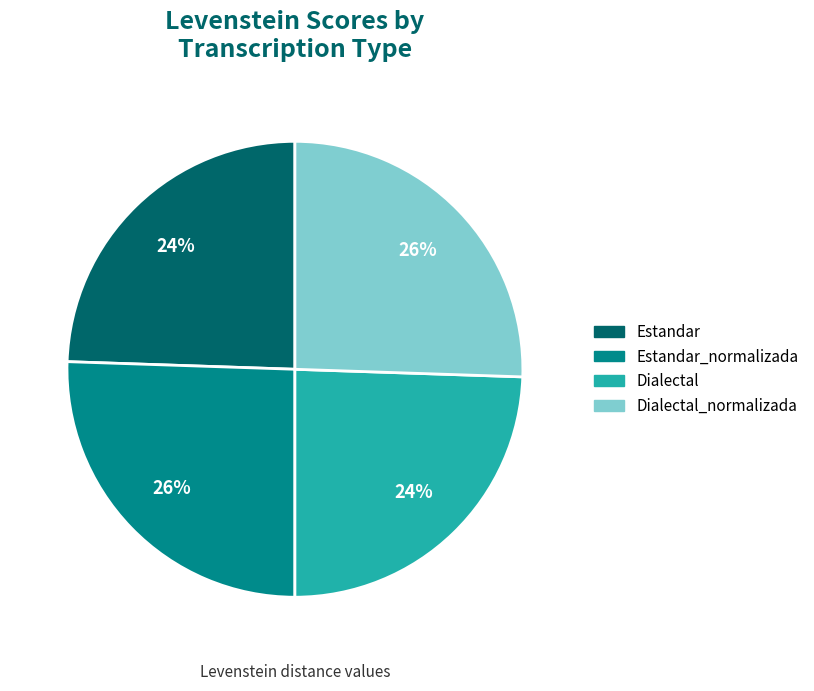

To the nearest percent, what is the average slice percentage?

25%